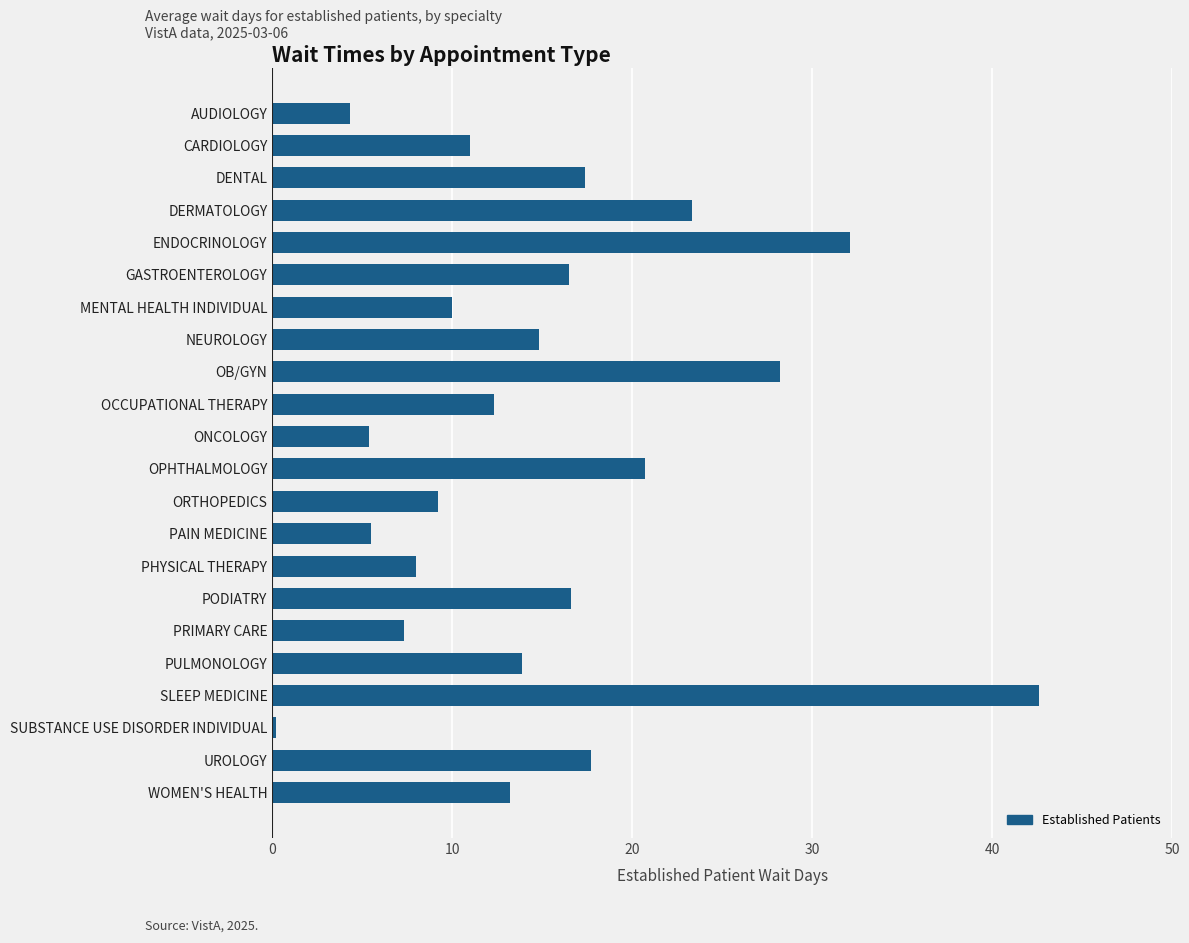

How many data points does each series have?

22